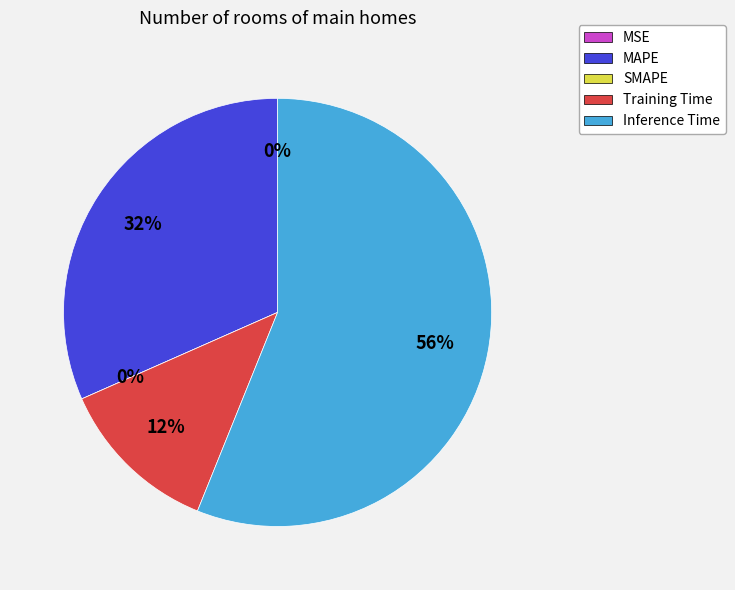

What is the largest slice in the pie chart?

Inference Time